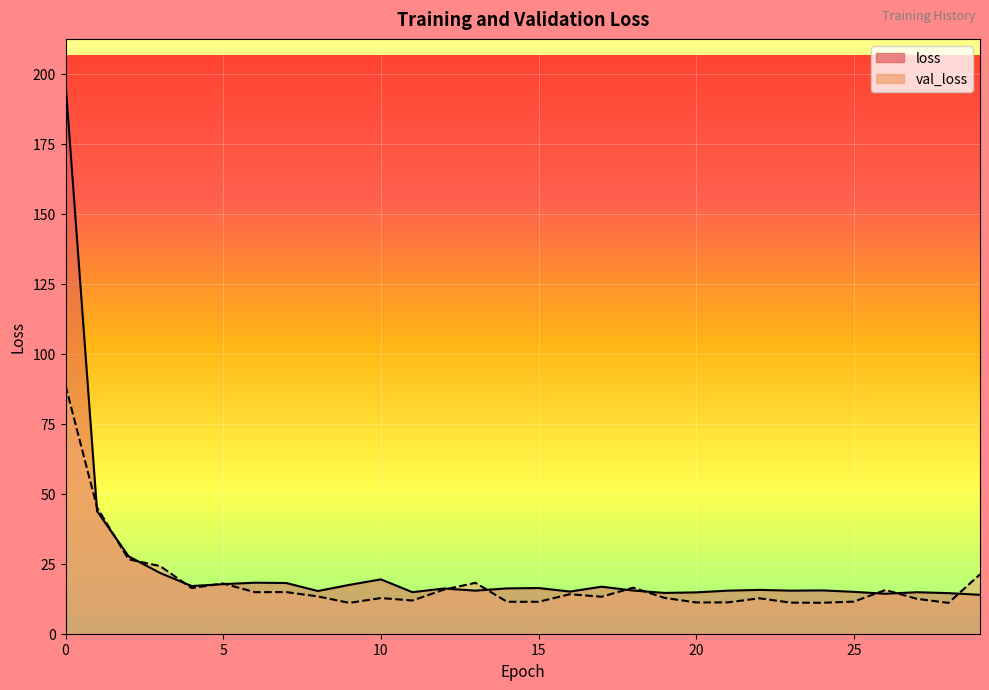

The value of val_loss at 18 is 7.7. True or false?

False